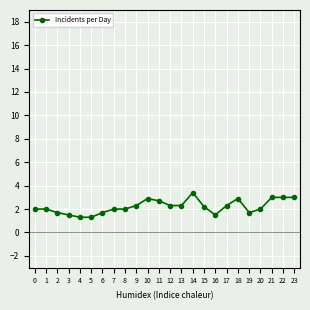

How many lines are shown in the chart?

1